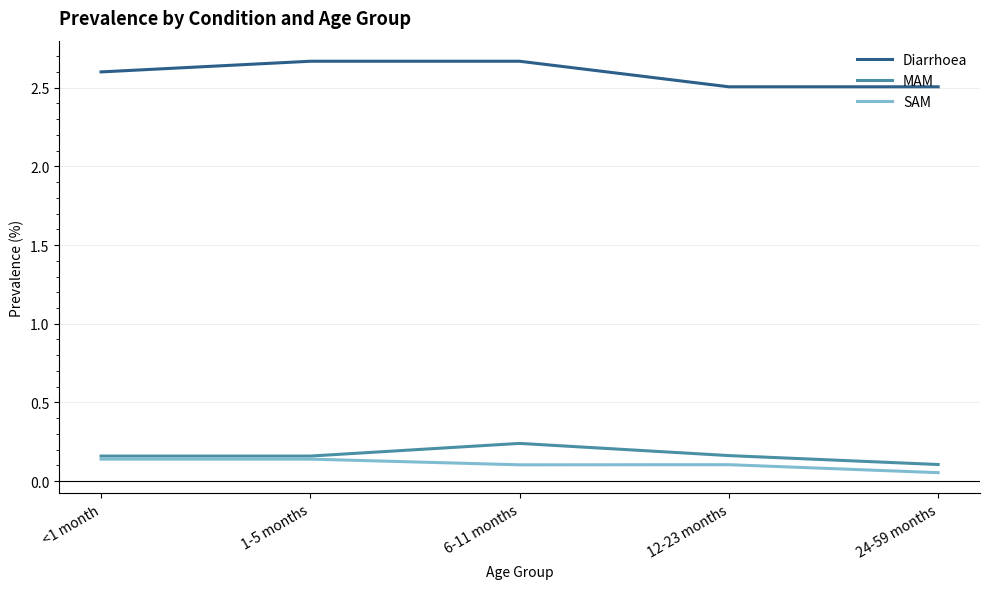

Which category has the highest value in the MAM series?

6-11 months